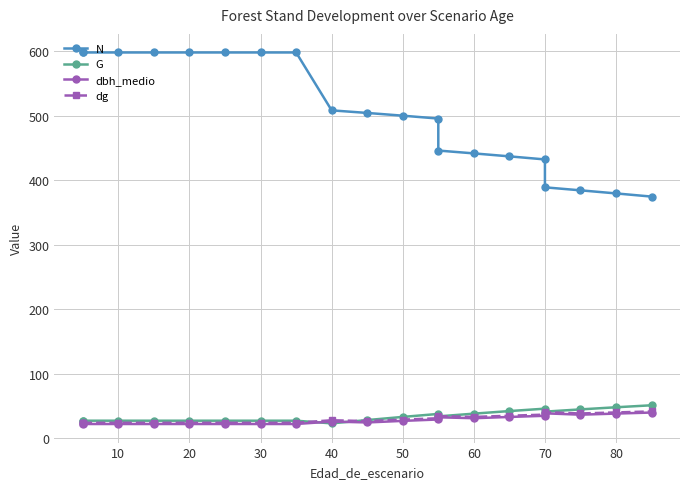

True or false: N and dbh_medio intersect in this chart.

False